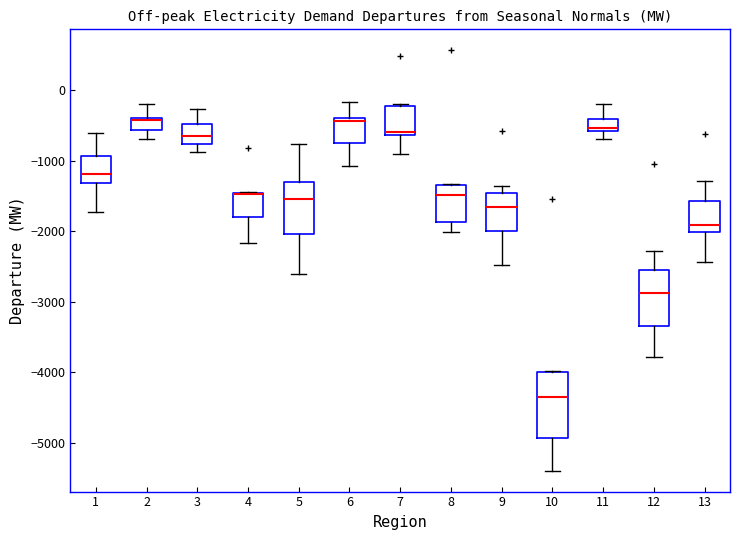

Reading left to right, read every box against the y-axis: the position of its median line, the range the box covers, and the ends of its whiskers. The values are not printed on the chart, so give them approximately, as read against the axis.

1: median -1200, box -1300 to -900, whiskers -1700 to -600
2: median -400 (drawn on the box's upper edge), box -600 to -400, whiskers -700 to -200
3: median -700, box -800 to -500, whiskers -900 to -300
4: median -1500 (drawn on the box's upper edge), box -1800 to -1500, whiskers -2200 to -1500
5: median -1600, box -2000 to -1300, whiskers -2600 to -800
6: median -400 (just below the box's upper edge), box -700 to -400, whiskers -1100 to -200
7: median -600 (just above the box's lower edge), box -600 to -200, whiskers -900 to -200
8: median -1500, box -1900 to -1300, whiskers -2000 to -1300
9: median -1700, box -2000 to -1500, whiskers -2500 to -1400
10: median -4400, box -4900 to -4000, whiskers -5400 to -4000
11: median -500, box -600 to -400, whiskers -700 to -200
12: median -2900, box -3300 to -2600, whiskers -3800 to -2300
13: median -1900, box -2000 to -1600, whiskers -2400 to -1300